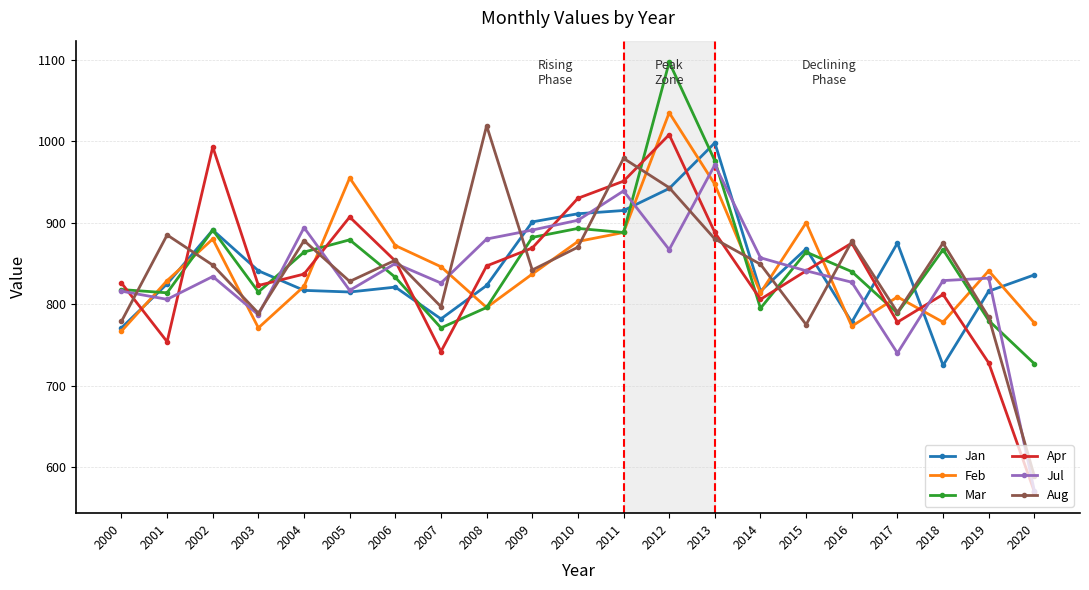

Where is the first local maximum for Feb?

2002